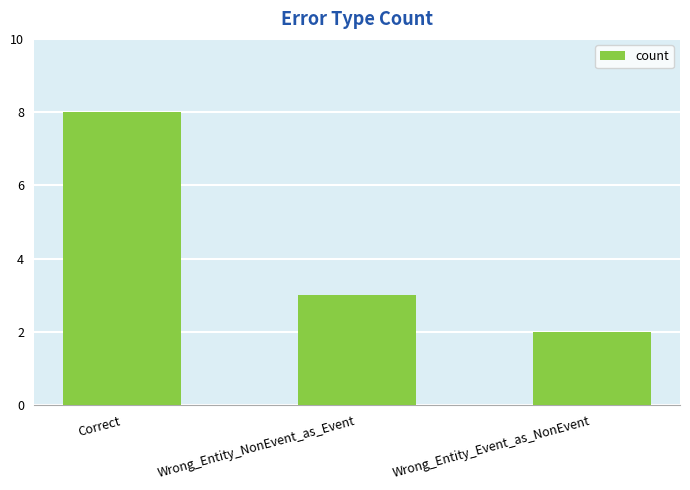

The value at Wrong_Entity_Event_as_NonEvent is 1. True or false?

False